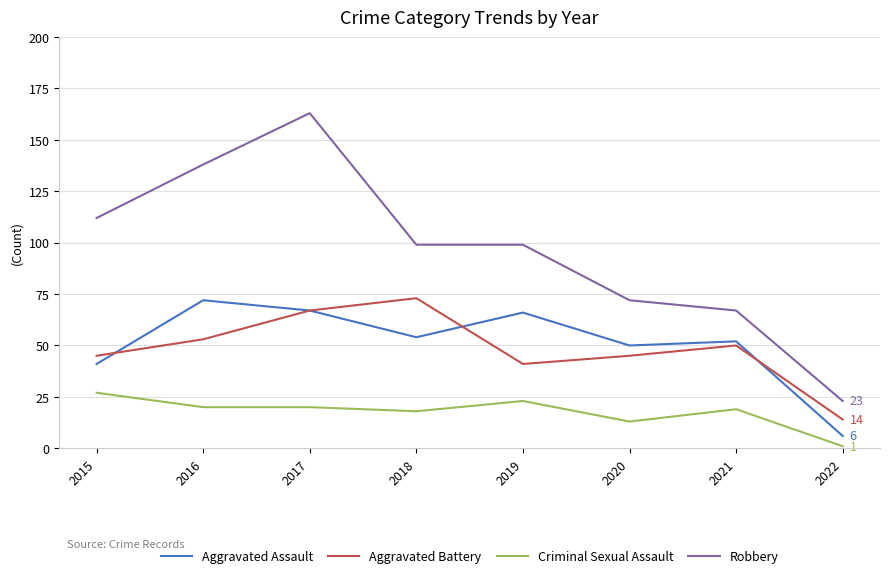

True or false: Robbery and Aggravated Assault intersect in this chart.

False